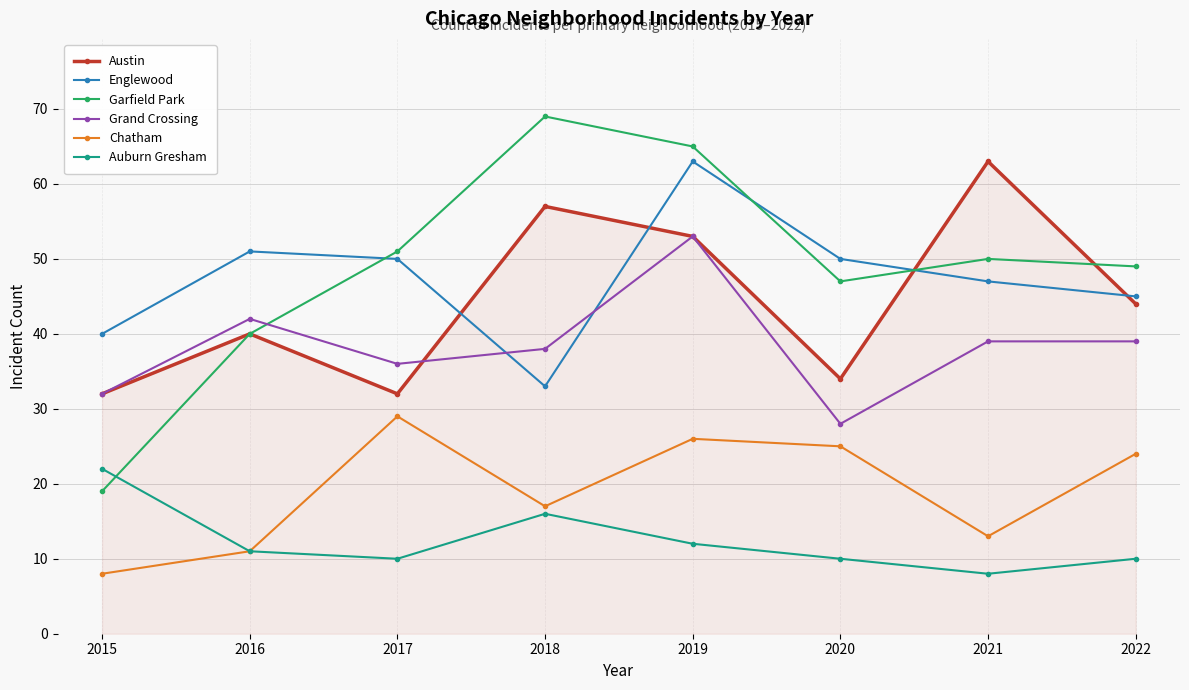

Reading right to left, list all the values displayed in this chart.

Austin: 2022=44	2021=63	2020=34	2019=53	2018=57	2017=32	2016=40	2015=32
Englewood: 2022=45	2021=47	2020=50	2019=63	2018=33	2017=50	2016=51	2015=40
Garfield Park: 2022=49	2021=50	2020=47	2019=65	2018=69	2017=51	2016=40	2015=19
Grand Crossing: 2022=39	2021=39	2020=28	2019=53	2018=38	2017=36	2016=42	2015=32
Chatham: 2022=24	2021=13	2020=25	2019=26	2018=17	2017=29	2016=11	2015=8
Auburn Gresham: 2022=10	2021=8	2020=10	2019=12	2018=16	2017=10	2016=11	2015=22